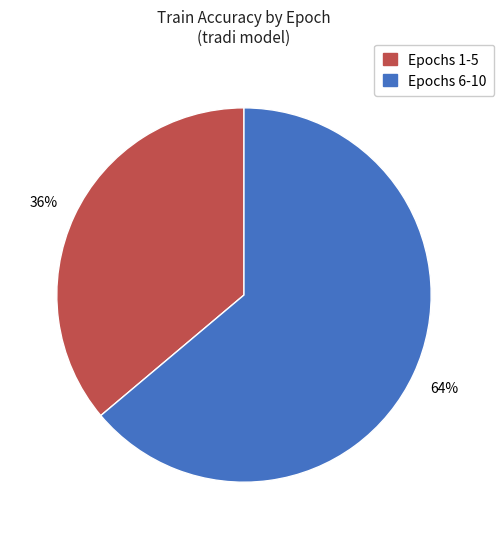

To the nearest percent, what is the average slice percentage?

50%